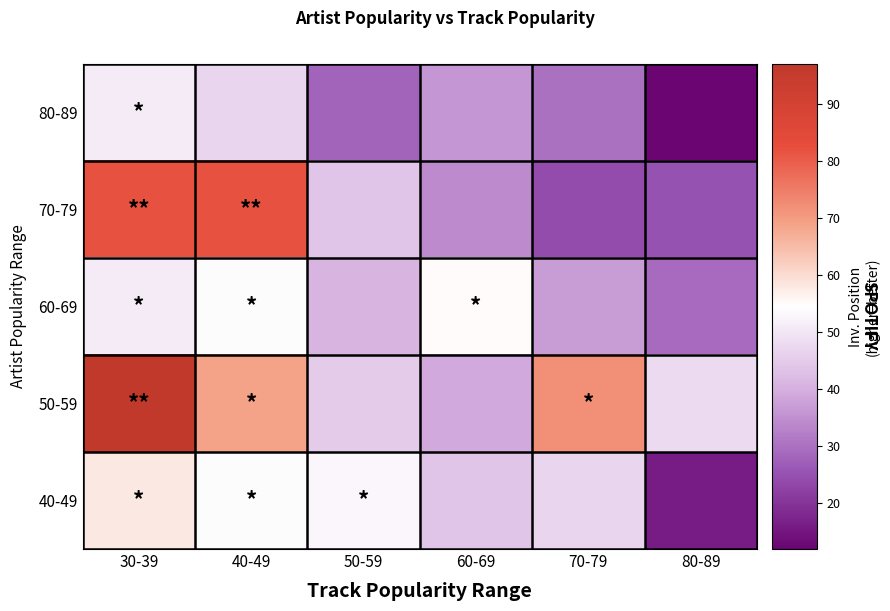

List the series in order of their peak value, lowest first.

80-89, 60-69, 40-49, 70-79, 50-59